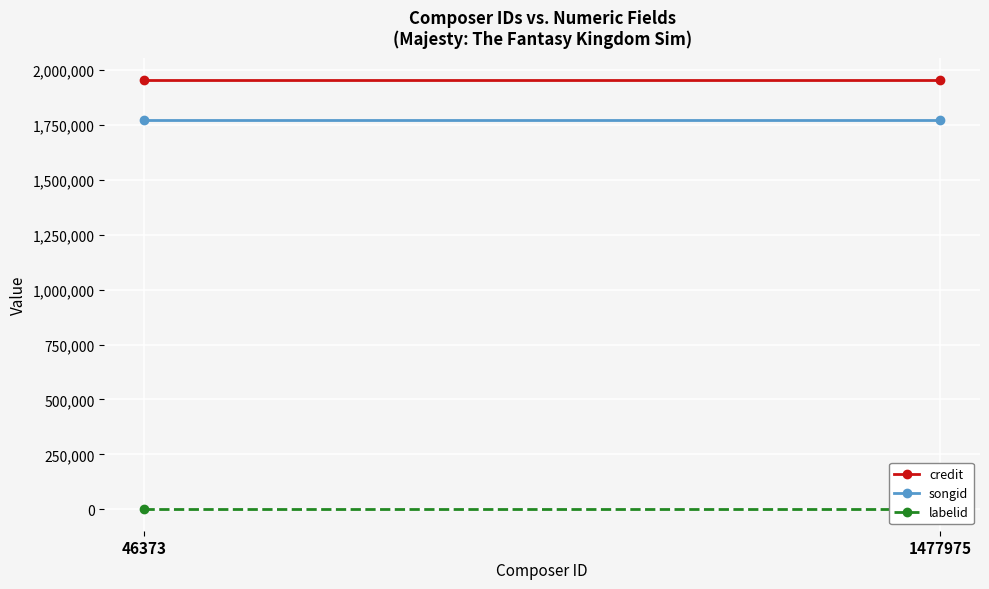

What is the maximum value shown in the chart?

1955647